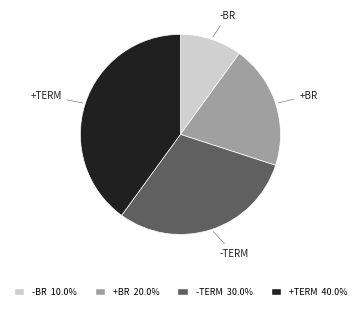

Rank the categories by value from highest to lowest.

+TERM, -TERM, +BR, -BR